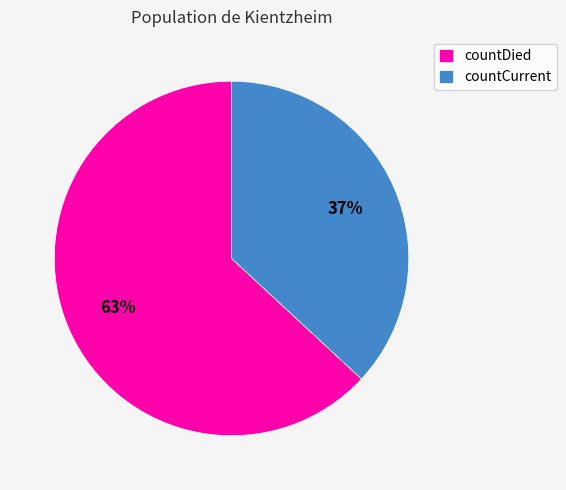

Which has a higher value, countCurrent or countDied?

countDied